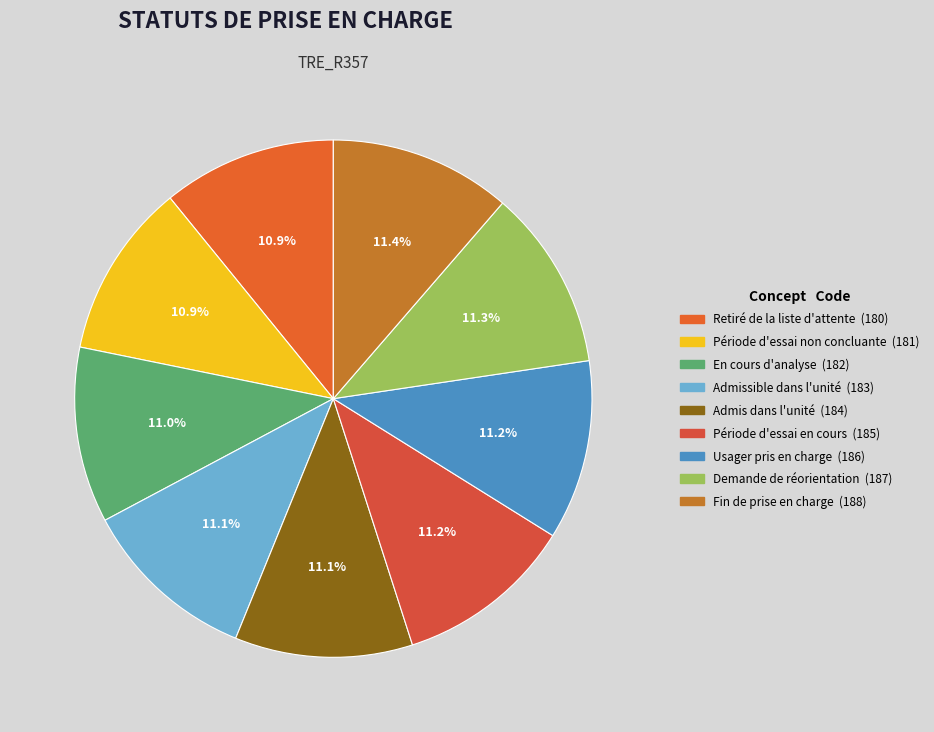

Which slice is the smallest?

Retiré de la liste d'attente